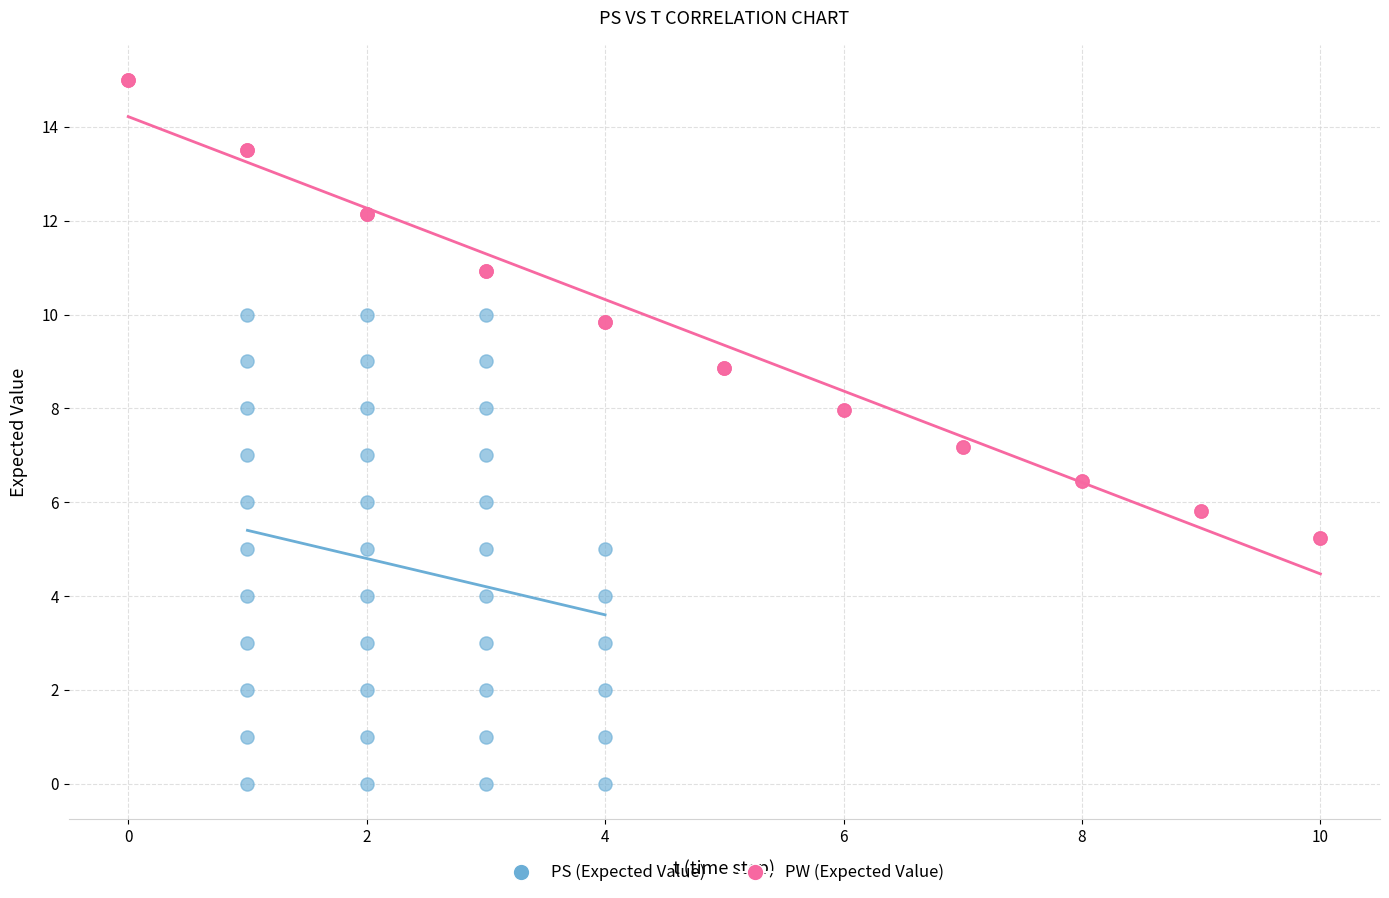

Which series has the largest Y range (max minus min)?

PS (Expected Value)